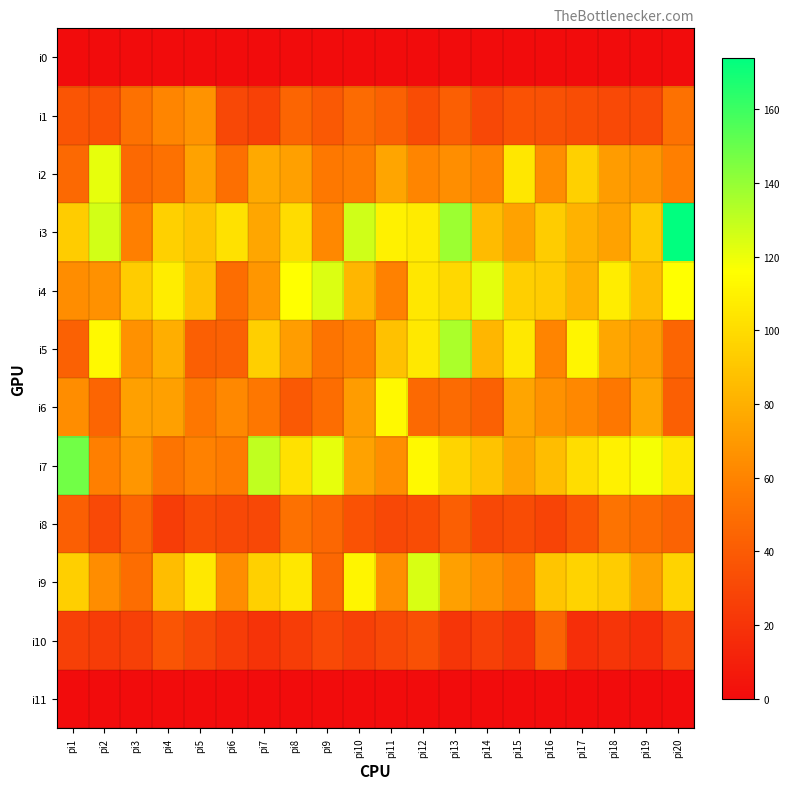

Reading left to right, transcribe all the data shown in this chart.

i0: pi1=0	pi2=0	pi3=0	pi4=0	pi5=0	pi6=0	pi7=0	pi8=0	pi9=0	pi10=0	pi11=0	pi12=0	pi13=0	pi14=0	pi15=0	pi16=0	pi17=0	pi18=0	pi19=0	pi20=0
i1: pi1=37	pi2=36	pi3=51	pi4=61	pi5=67	pi6=30	pi7=27	pi8=45	pi9=39	pi10=48	pi11=43	pi12=32	pi13=42	pi14=30	pi15=36	pi16=35	pi17=33	pi18=31	pi19=31	pi20=51
i2: pi1=47	pi2=121	pi3=47	pi4=51	pi5=74	pi6=50	pi7=77	pi8=73	pi9=55	pi10=57	pi11=75	pi12=61	pi13=65	pi14=60	pi15=105	pi16=64	pi17=95	pi18=71	pi19=68	pi20=58
i3: pi1=93	pi2=126	pi3=58	pi4=95	pi5=89	pi6=102	pi7=76	pi8=100	pi9=62	pi10=127	pi11=110	pi12=107	pi13=138	pi14=85	pi15=74	pi16=93	pi17=81	pi18=74	pi19=92	pi20=174
i4: pi1=64	pi2=66	pi3=93	pi4=108	pi5=87	pi6=49	pi7=68	pi8=116	pi9=124	pi10=83	pi11=59	pi12=105	pi13=98	pi14=122	pi15=94	pi16=93	pi17=81	pi18=108	pi19=86	pi20=116
i5: pi1=43	pi2=113	pi3=66	pi4=79	pi5=42	pi6=43	pi7=94	pi8=72	pi9=53	pi10=58	pi11=88	pi12=106	pi13=135	pi14=83	pi15=106	pi16=60	pi17=112	pi18=76	pi19=71	pi20=45
i6: pi1=64	pi2=45	pi3=73	pi4=73	pi5=54	pi6=62	pi7=54	pi8=39	pi9=49	pi10=71	pi11=113	pi12=47	pi13=48	pi14=43	pi15=75	pi16=66	pi17=62	pi18=54	pi19=76	pi20=42
i7: pi1=148	pi2=58	pi3=68	pi4=53	pi5=59	pi6=56	pi7=130	pi8=102	pi9=121	pi10=74	pi11=65	pi12=113	pi13=97	pi14=89	pi15=76	pi16=86	pi17=101	pi18=110	pi19=118	pi20=105
i8: pi1=42	pi2=31	pi3=45	pi4=25	pi5=32	pi6=30	pi7=30	pi8=51	pi9=46	pi10=36	pi11=30	pi12=32	pi13=42	pi14=30	pi15=32	pi16=28	pi17=37	pi18=52	pi19=49	pi20=44
i9: pi1=94	pi2=64	pi3=49	pi4=86	pi5=106	pi6=64	pi7=95	pi8=105	pi9=46	pi10=112	pi11=65	pi12=125	pi13=73	pi14=66	pi15=58	pi16=90	pi17=96	pi18=93	pi19=73	pi20=96
i10: pi1=26	pi2=24	pi3=26	pi4=37	pi5=30	pi6=24	pi7=20	pi8=25	pi9=31	pi10=26	pi11=30	pi12=34	pi13=21	pi14=26	pi15=21	pi16=44	pi17=17	pi18=21	pi19=17	pi20=29
i11: pi1=0	pi2=0	pi3=0	pi4=0	pi5=0	pi6=0	pi7=0	pi8=0	pi9=0	pi10=0	pi11=0	pi12=0	pi13=0	pi14=0	pi15=0	pi16=0	pi17=0	pi18=0	pi19=0	pi20=0